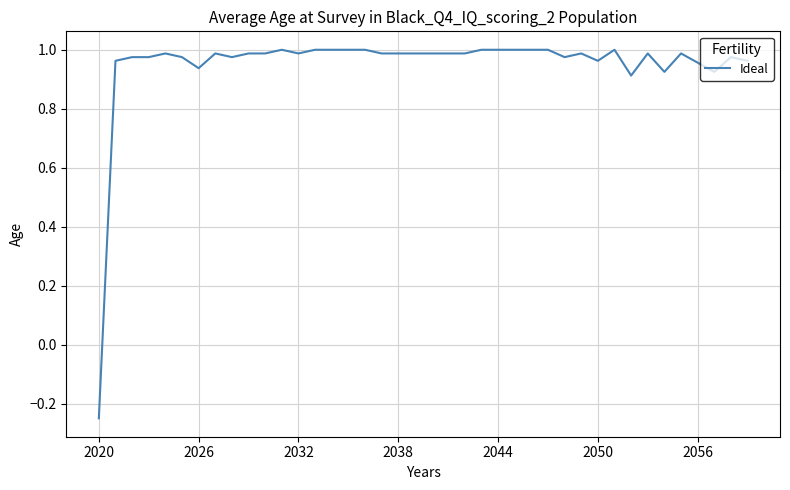

Does the chart have visible grid lines?

Yes